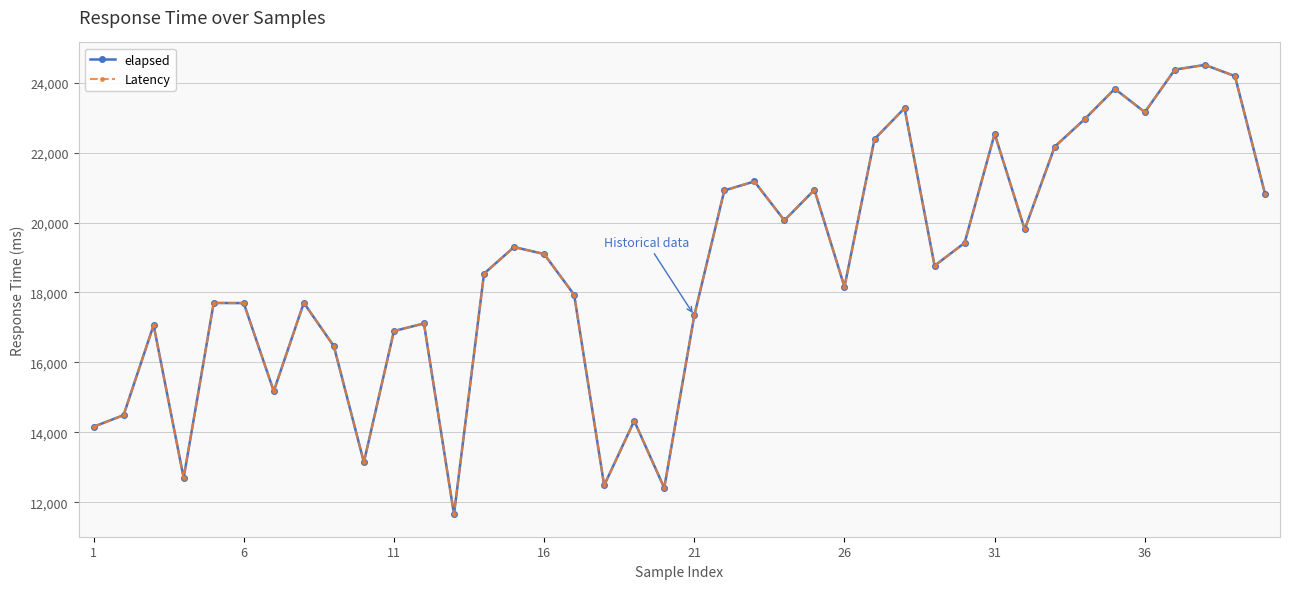

True or false: Latency has more than 0 interior local peaks.

True